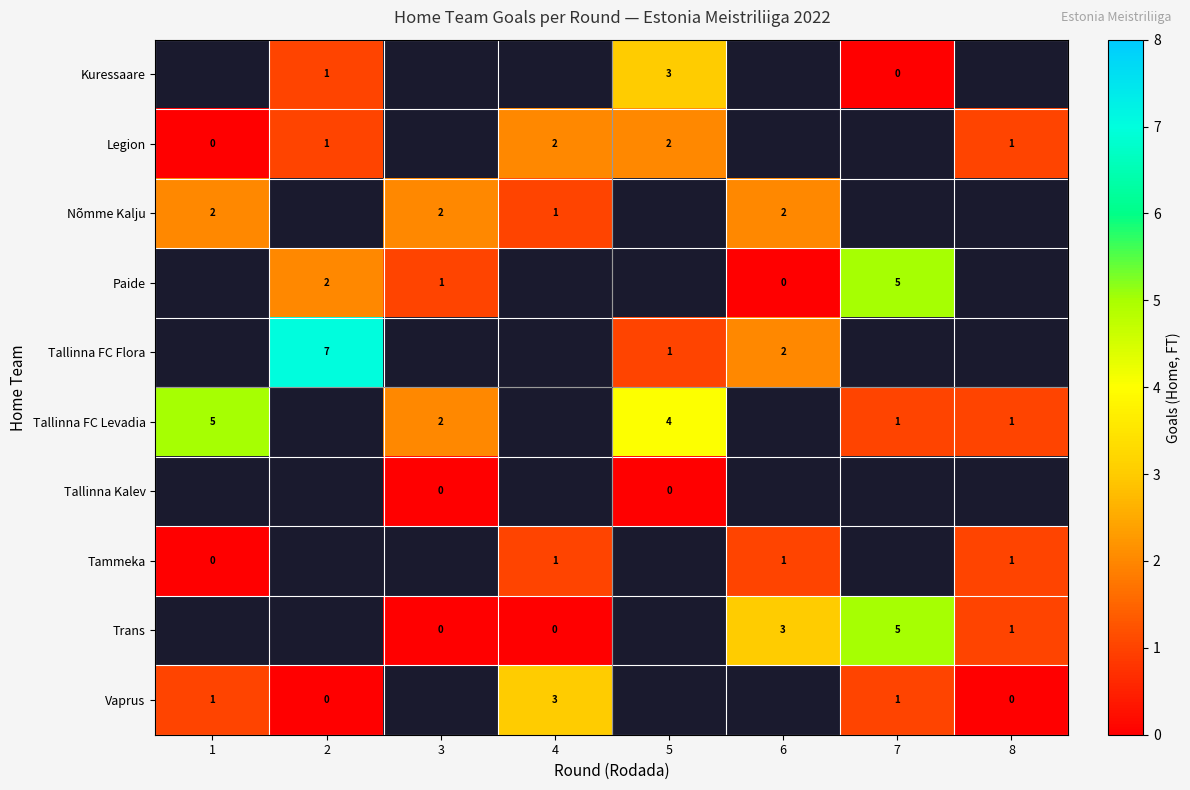

What is the sum of the Trans values at 6 and 4?

3